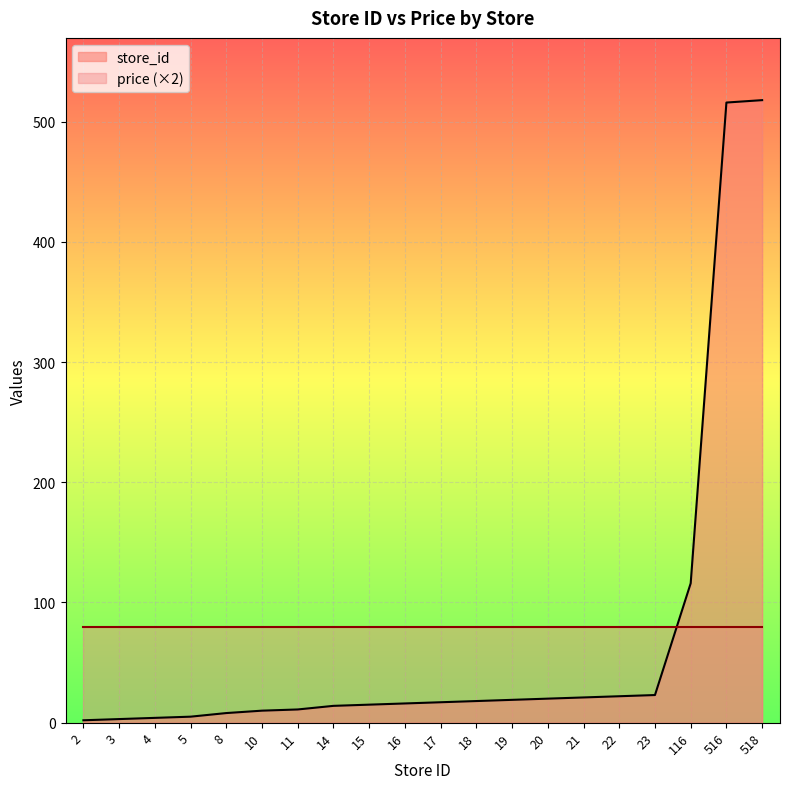

What is the difference between the values at 516 and 15?

501